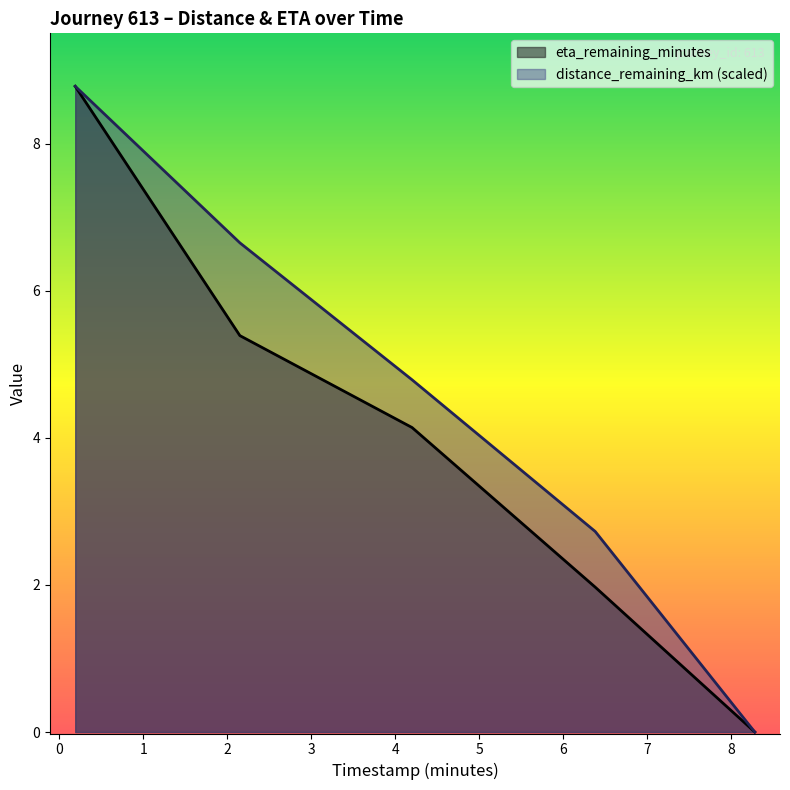

Between 2.15 and 4.2, which series saw the biggest shift?

distance_remaining_km